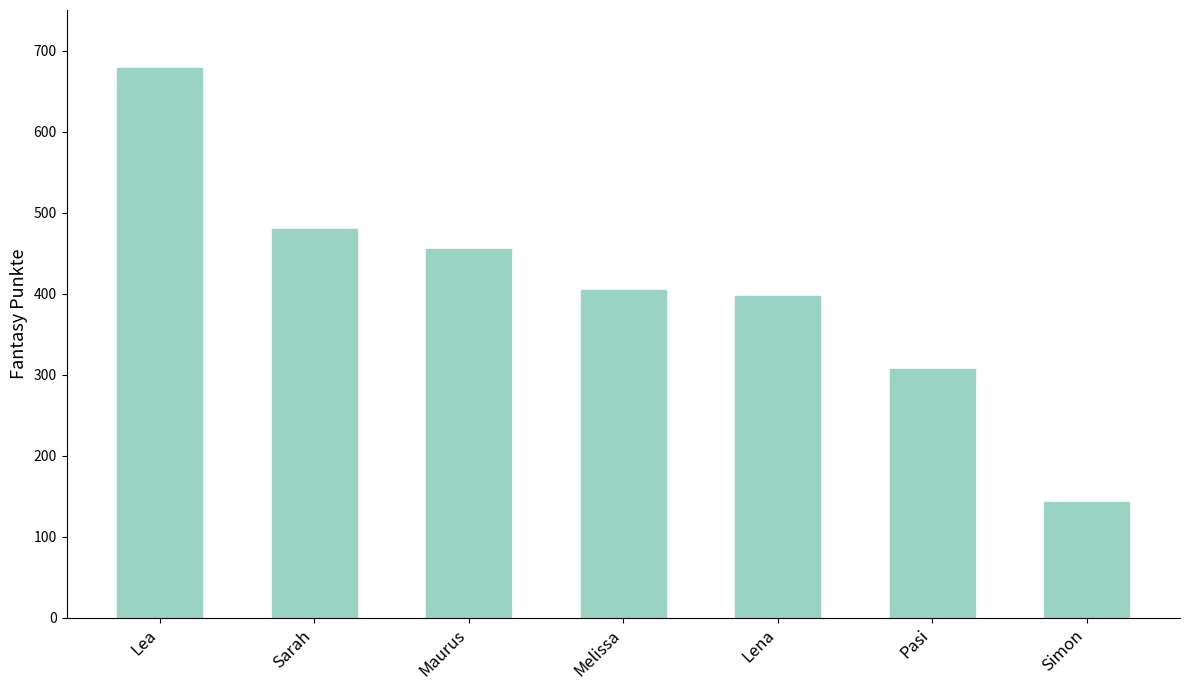

Where is the data nearest to the value 410?

Melissa